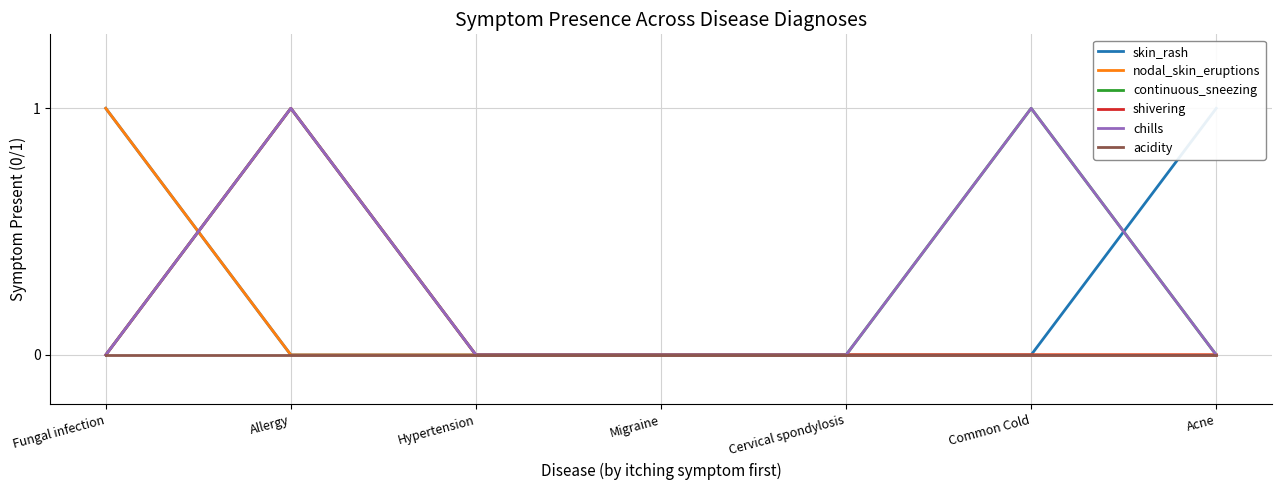

True or false: nodal_skin_eruptions and skin_rash cross at least once.

False